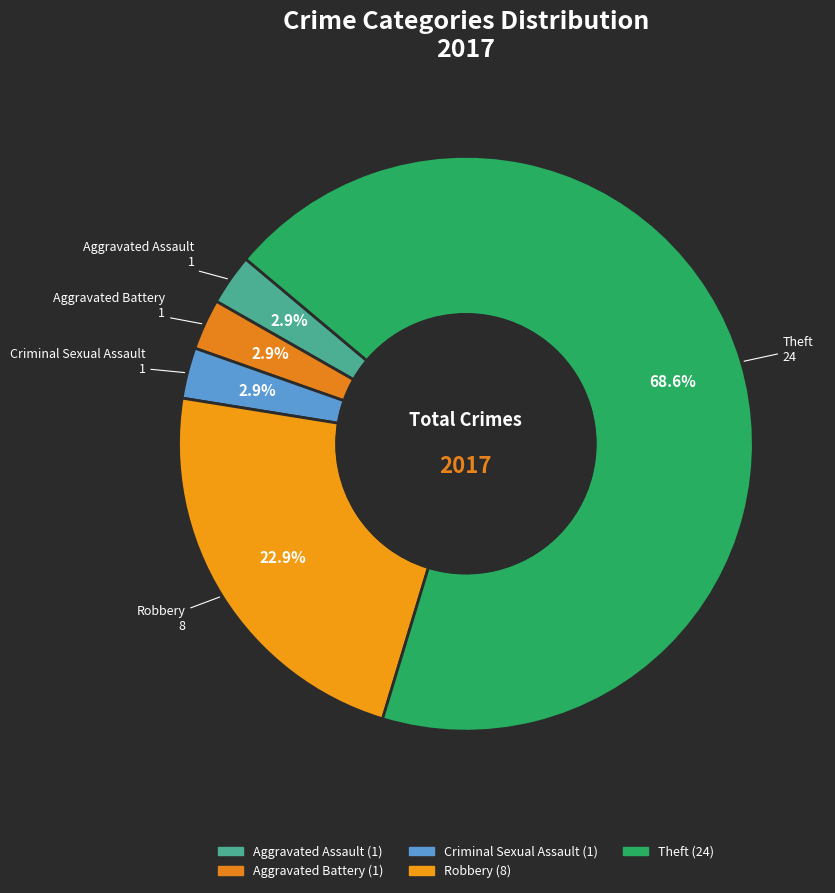

Which slice represents more than half of the pie?

Theft